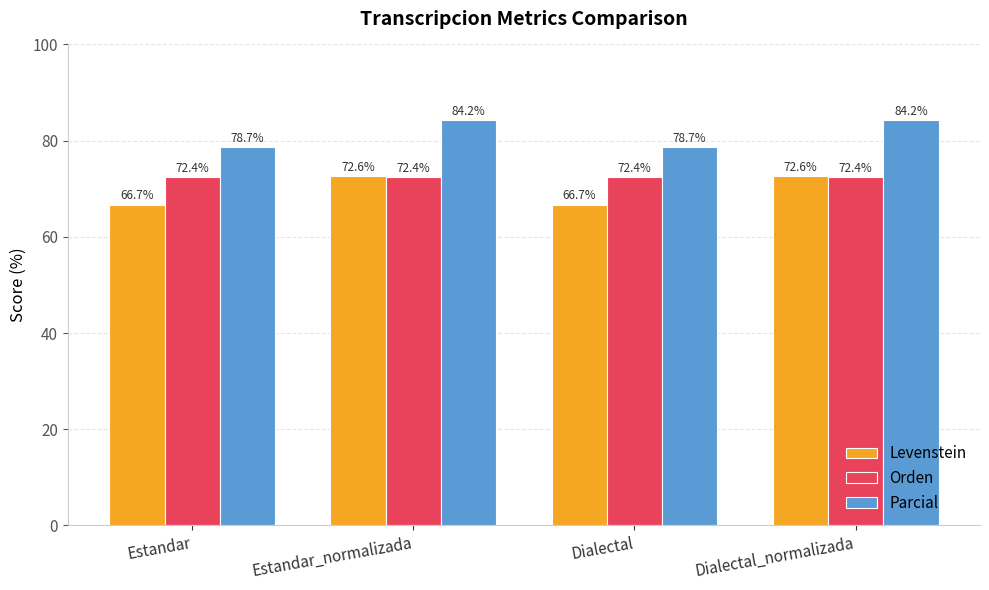

What is the difference between the second highest and minimum values in the Parcial series?

5.5